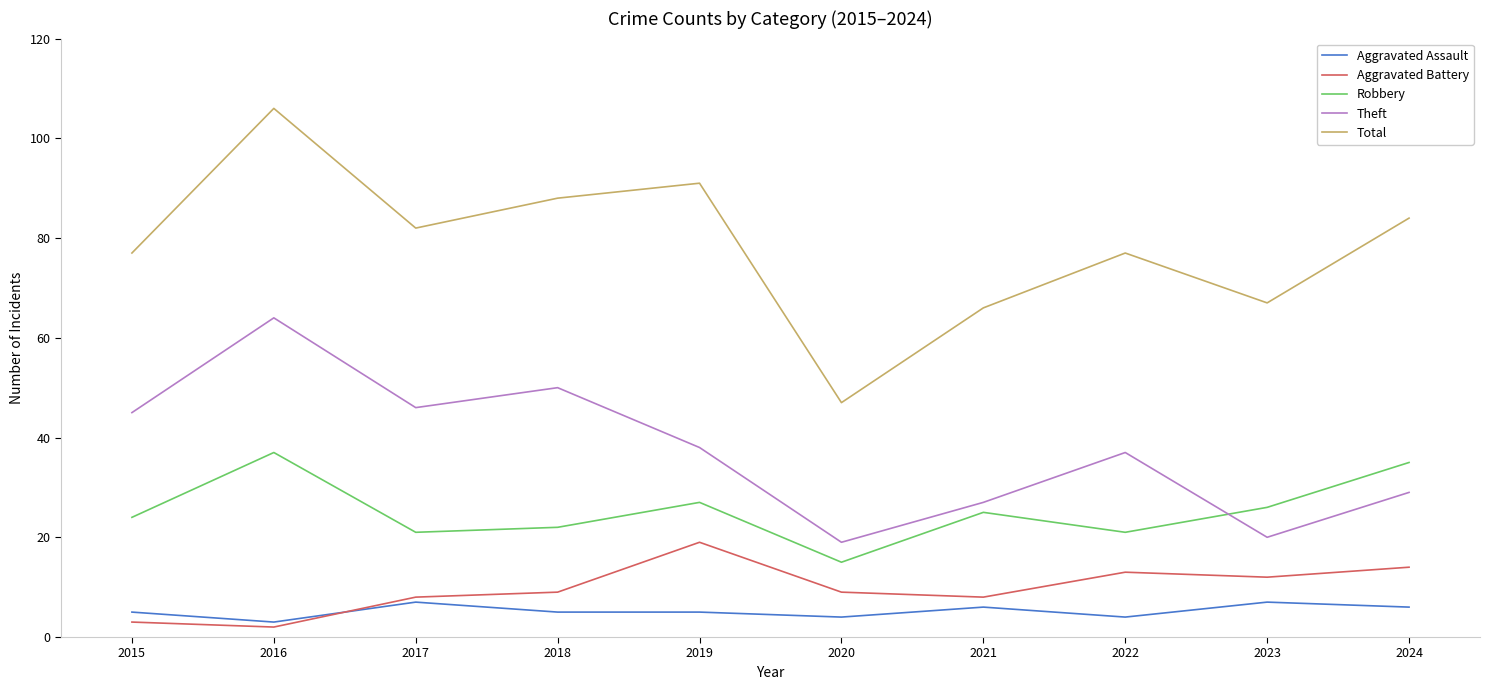

At which label does Total reach its peak?

2016